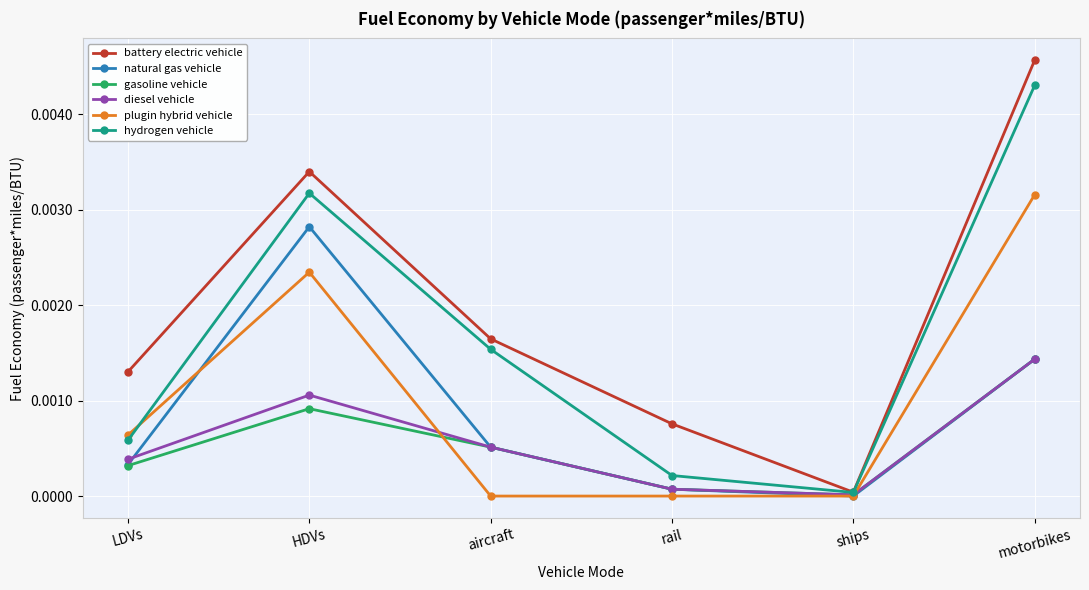

True or false: plugin hybrid vehicle has more than 2 interior local peaks.

False